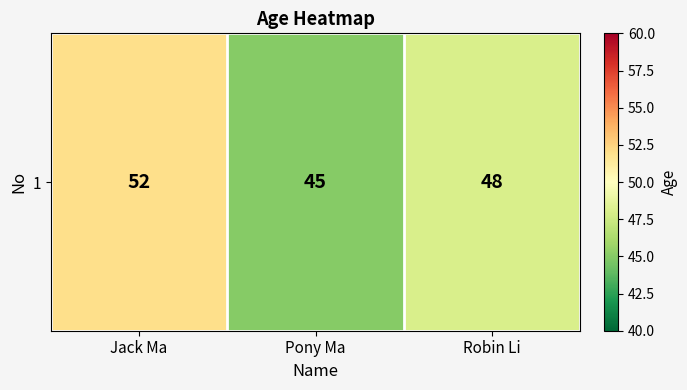

Is it true that the value at Pony Ma is 64?

False